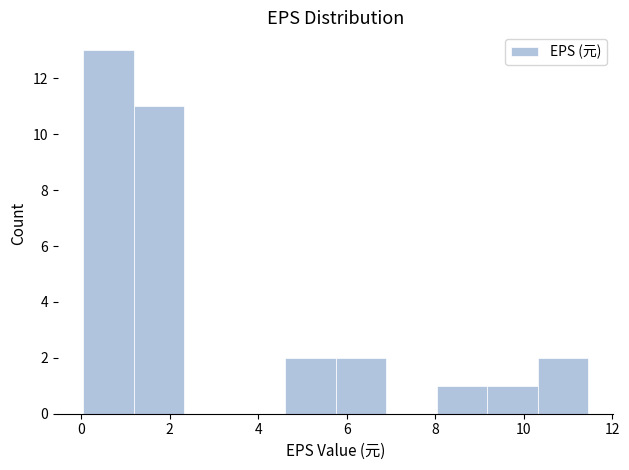

How tall is the bar that spans 0.0 to 1.2 on the x-axis? Neither the bar edges nor the heights are printed on the chart, so give them approximately, as read against the axes.

13